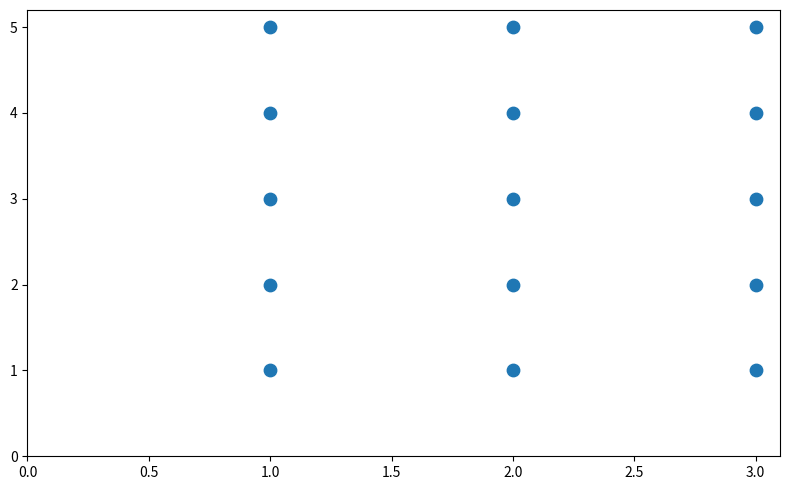

What is the range of Y values (max minus min)?

4